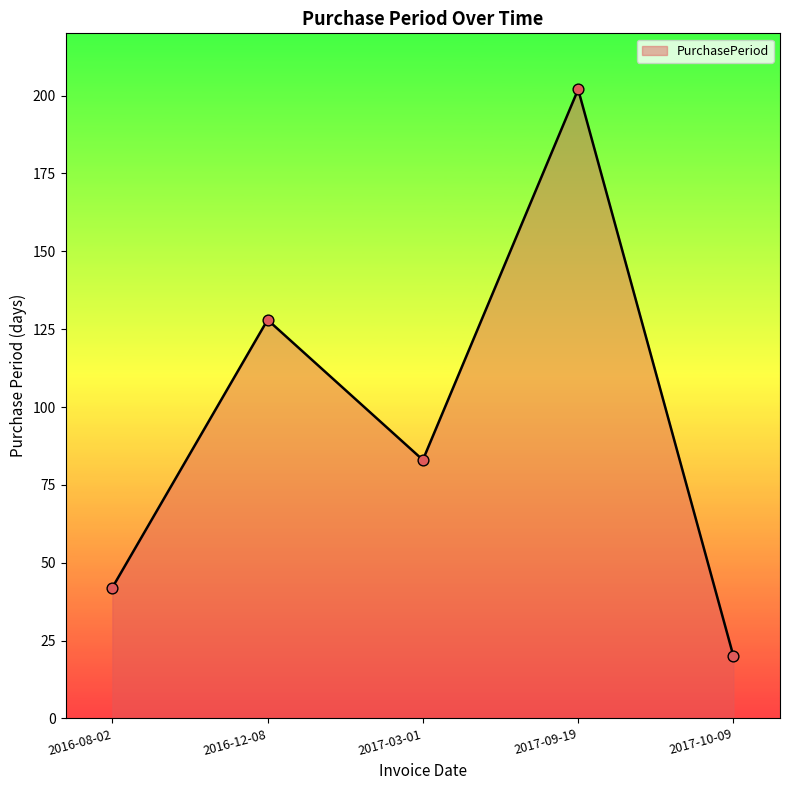

What is the change in value from 2016-12-08 to 2017-09-19?

+74